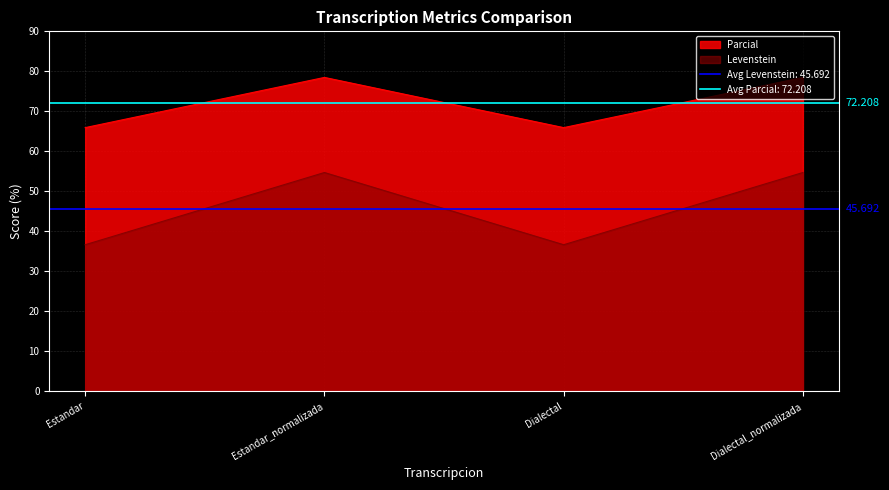

The Levenstein series shows 23.8 at Dialectal_normalizada. True or false?

False